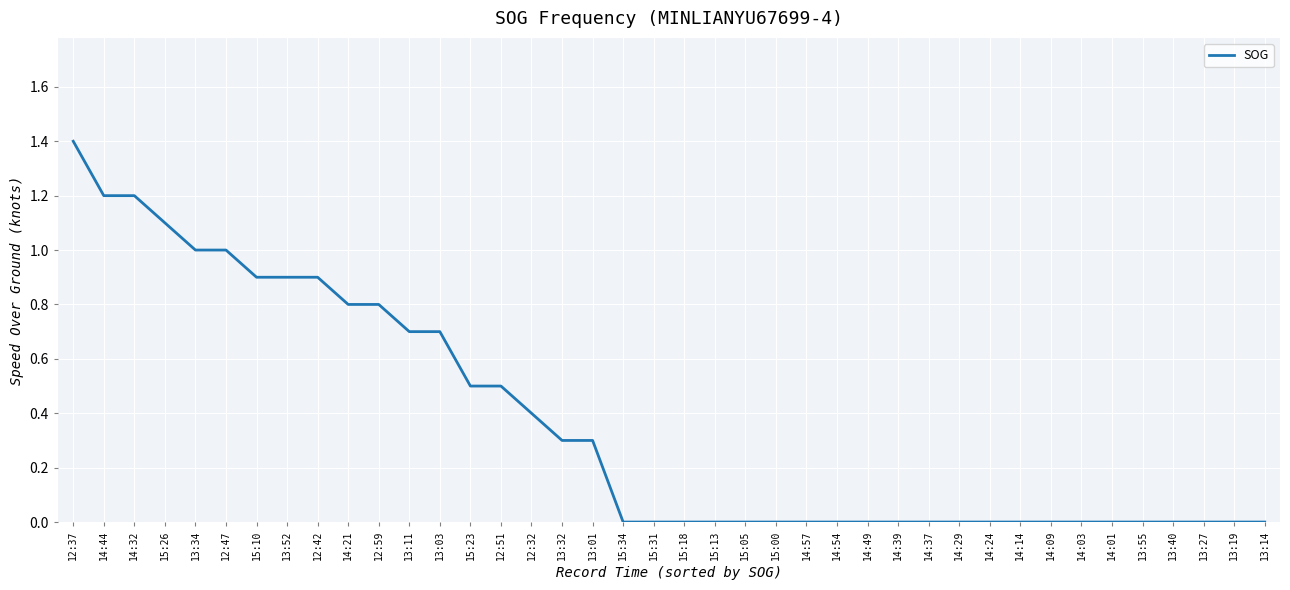

Between 12:59 and 12:37, which is larger?

12:37